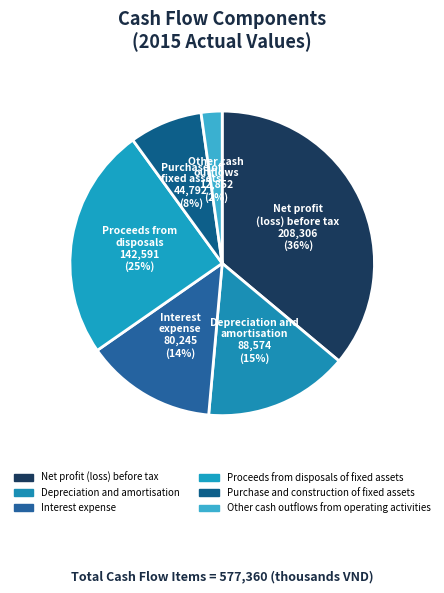

Rank the categories by value from lowest to highest.

Other cash outflows, Purchase of fixed assets, Interest expense, Depreciation and amortisation, Proceeds from disposals, Net profit (loss) before tax